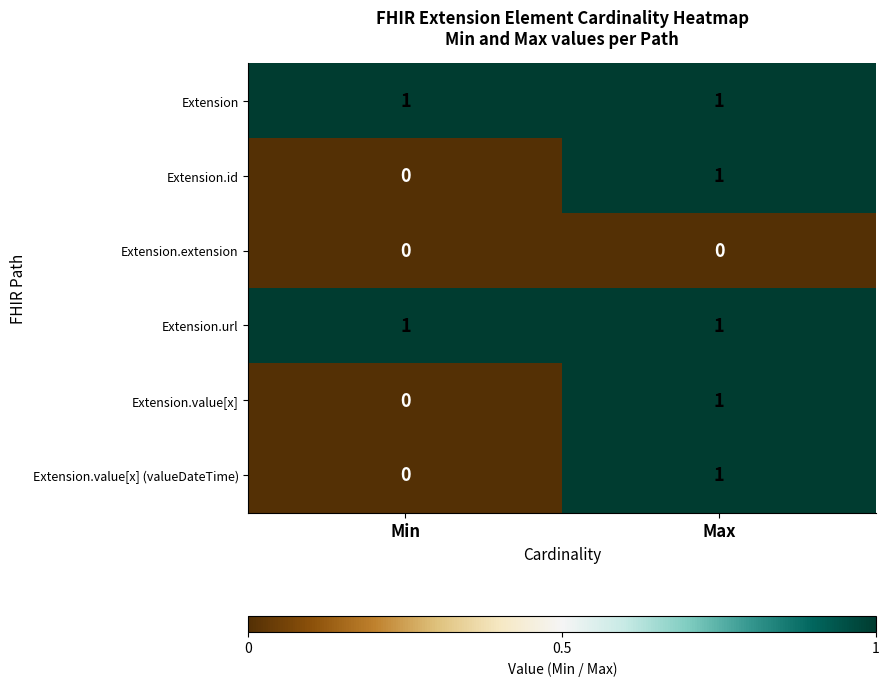

True or false: Extension.value[x] (valueDateTime) has a value of 0 at Min.

True